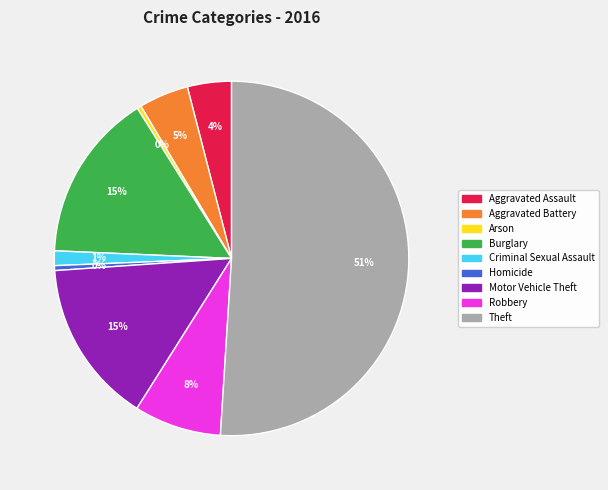

Which category has the biggest portion of the pie?

Theft